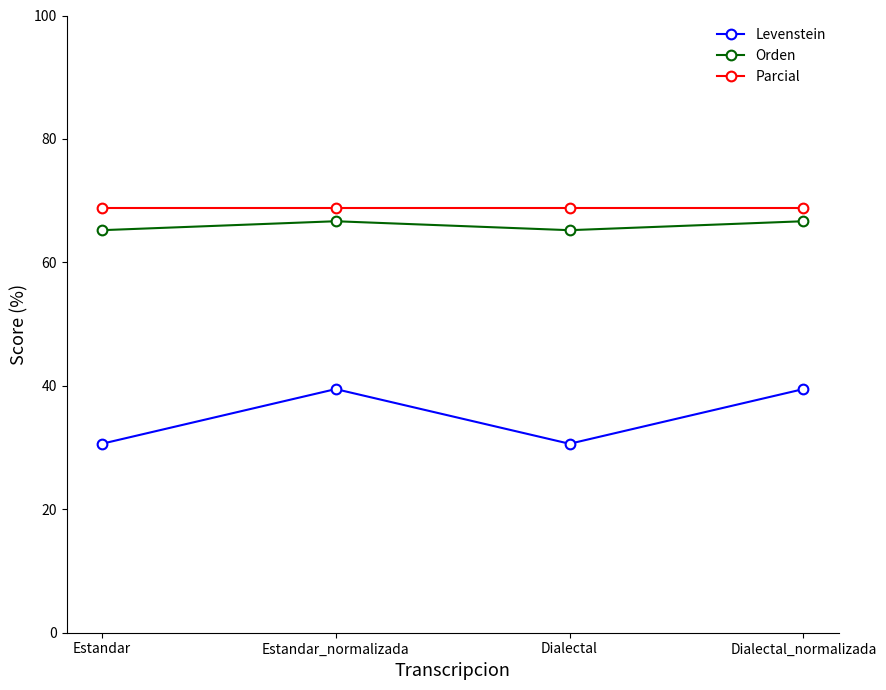

What is the label of the 1st point from the right?

Dialectal_normalizada